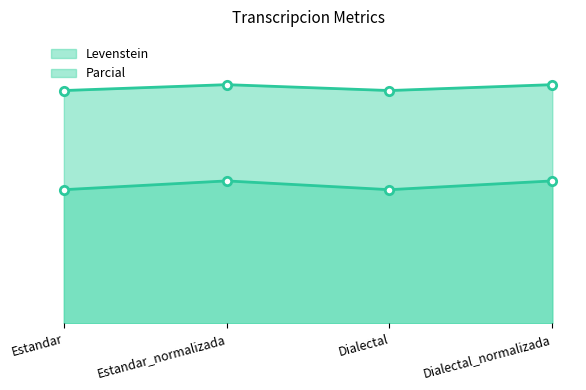

What is the total value across all series at Dialectal_normalizada?

140.3